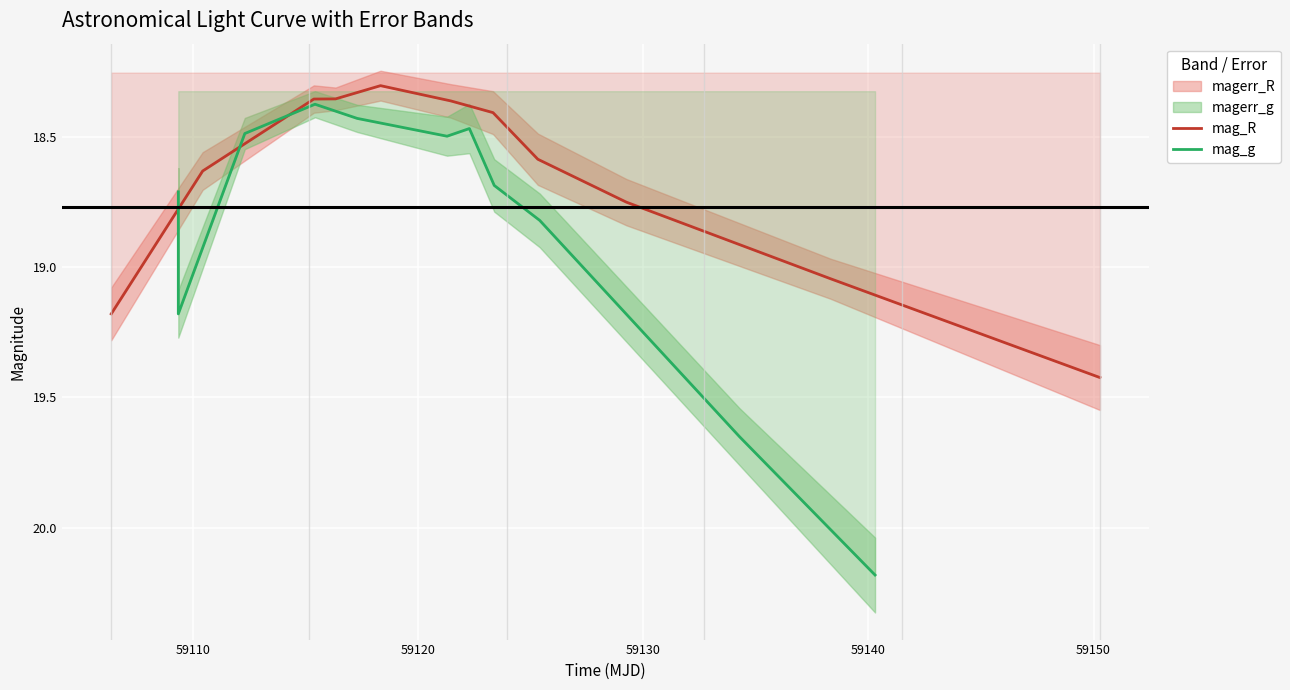

In mag_g, how many points are higher than both neighbors (excluding endpoints)?

2